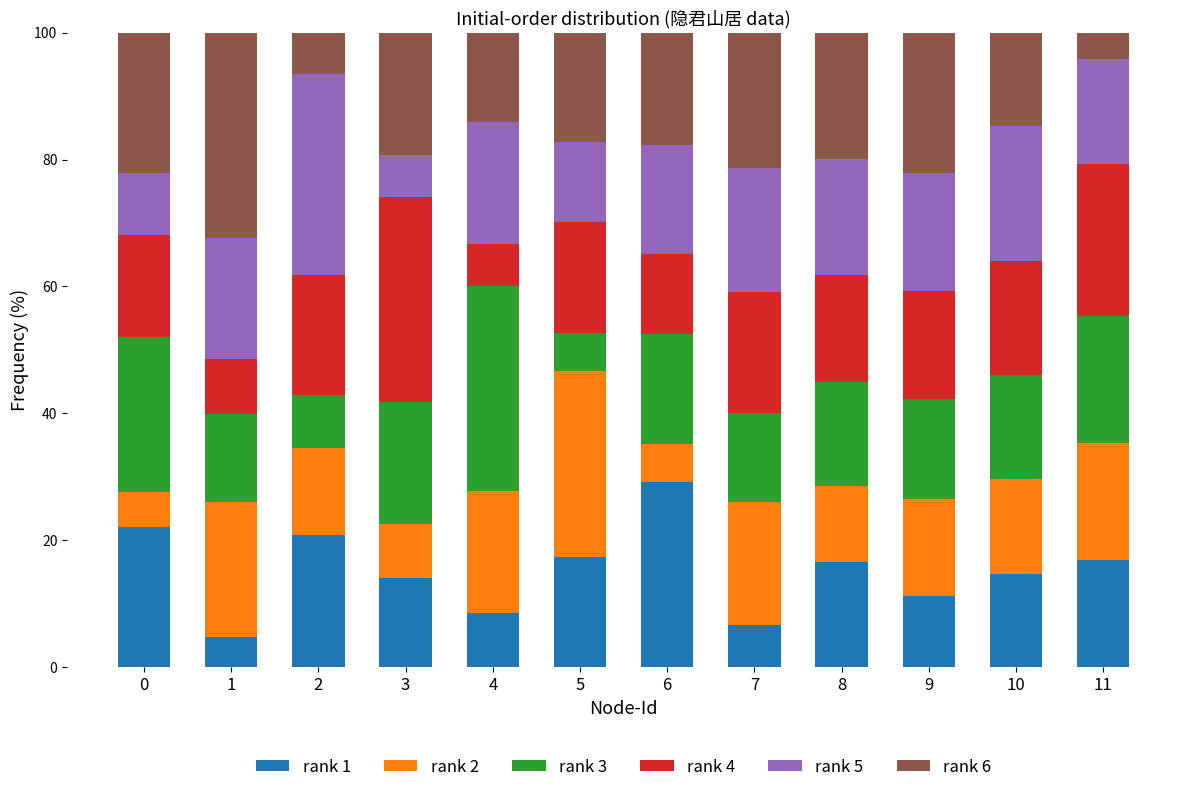

What is the minimum value for rank 1?

4.8